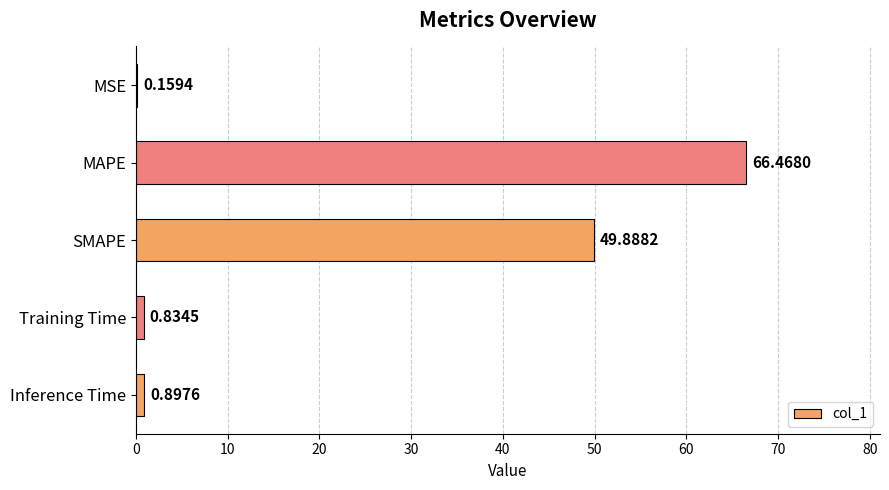

What is the sum of the values at MAPE and MSE?

66.6